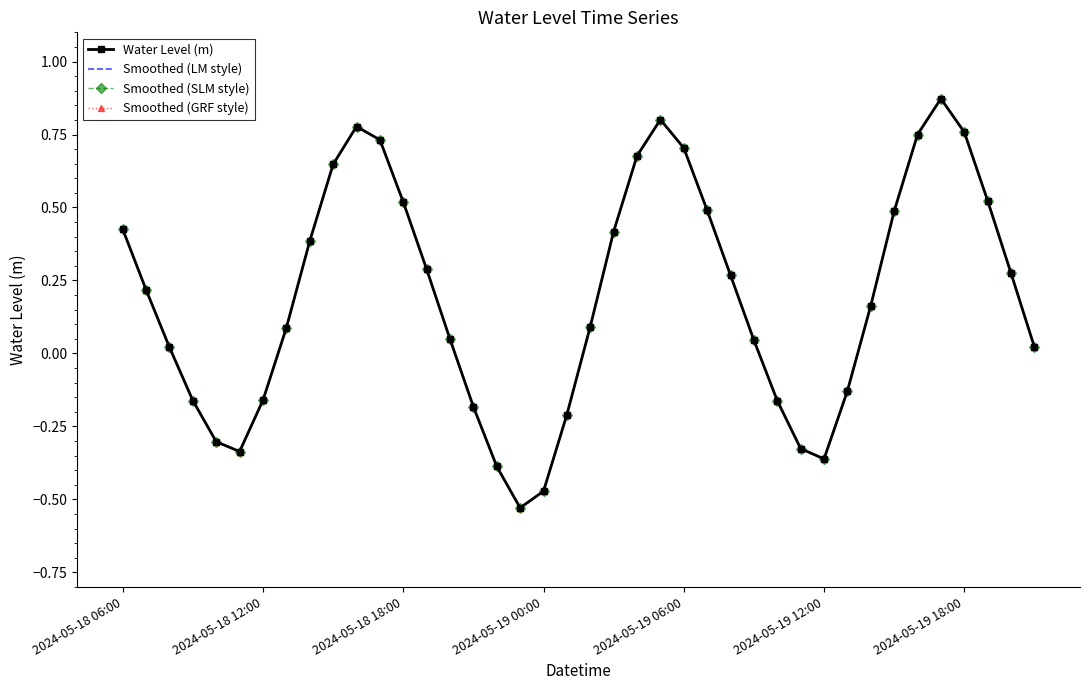

Is this an area chart (filled region under the line)?

No